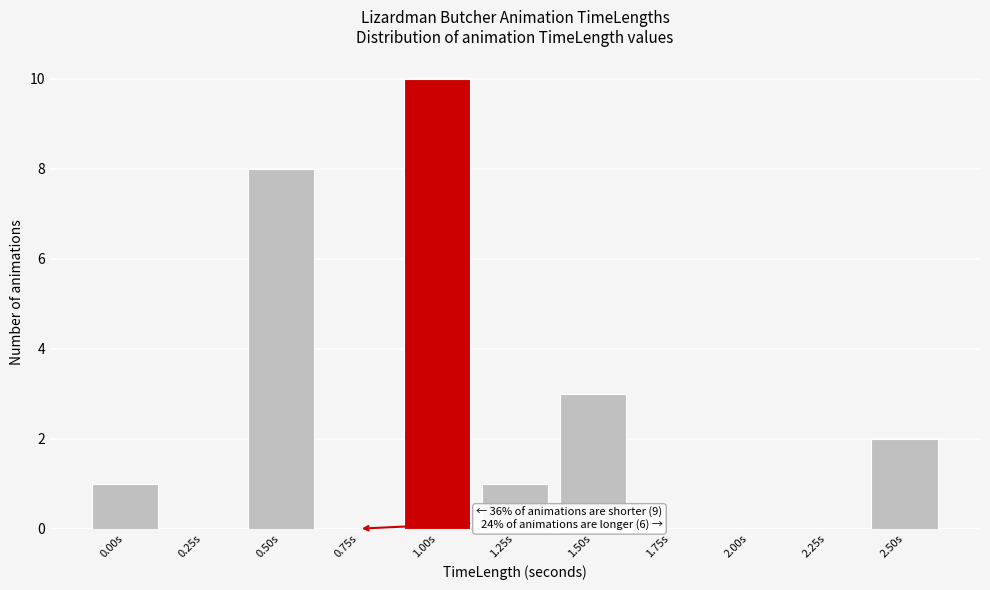

Reading left to right, extract all data points from this chart.

0.00s=1	0.25s=0	0.50s=8	0.75s=0	1.00s=10	1.25s=1	1.50s=3	1.75s=0	2.00s=0	2.25s=0	2.50s=2